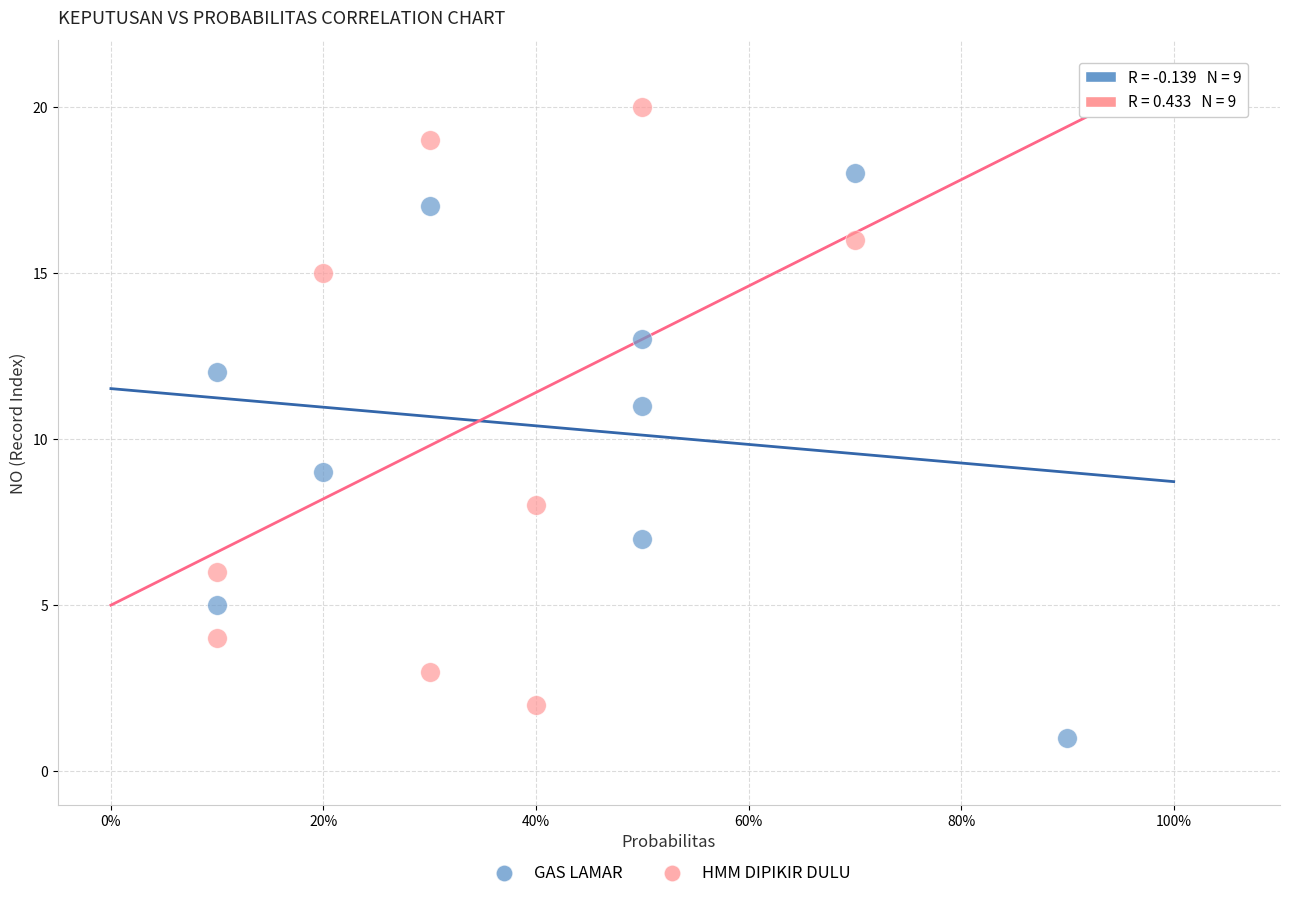

Which series contains the lowest Y value?

GAS LAMAR